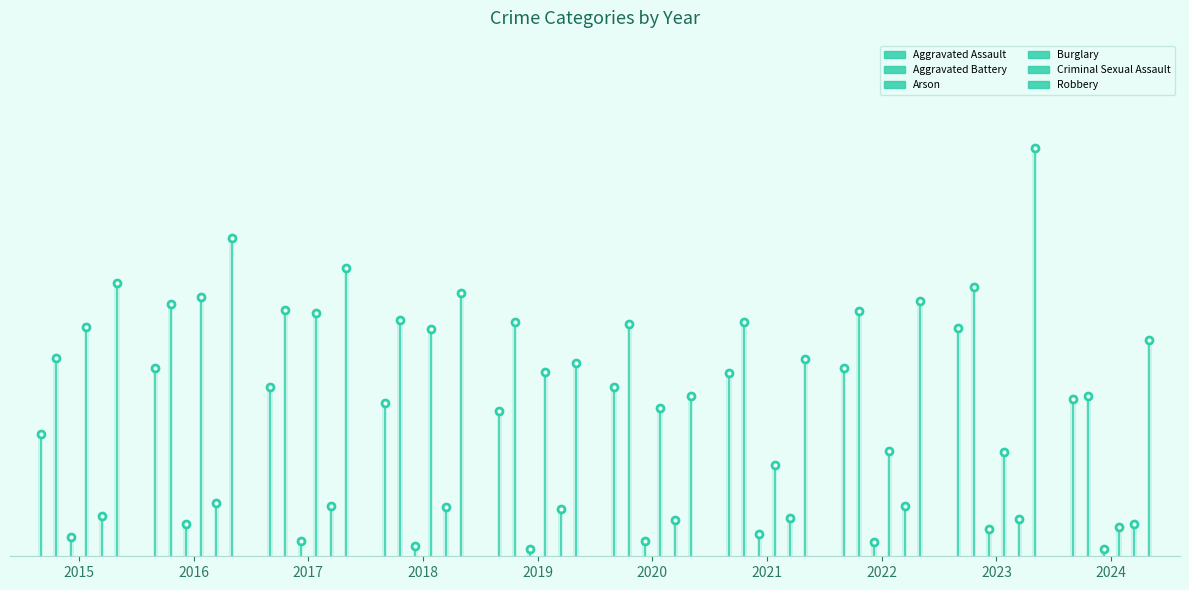

What are all the series names shown in the legend?

Aggravated Assault, Aggravated Battery, Arson, Burglary, Criminal Sexual Assault, Robbery